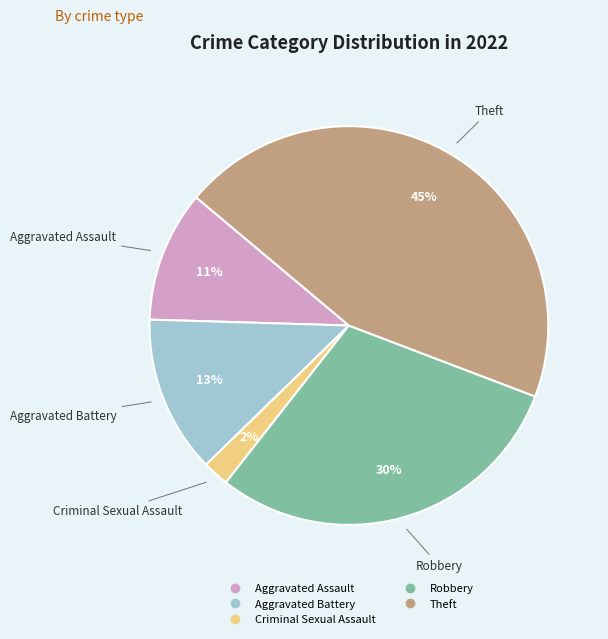

Does any single category account for the majority?

No